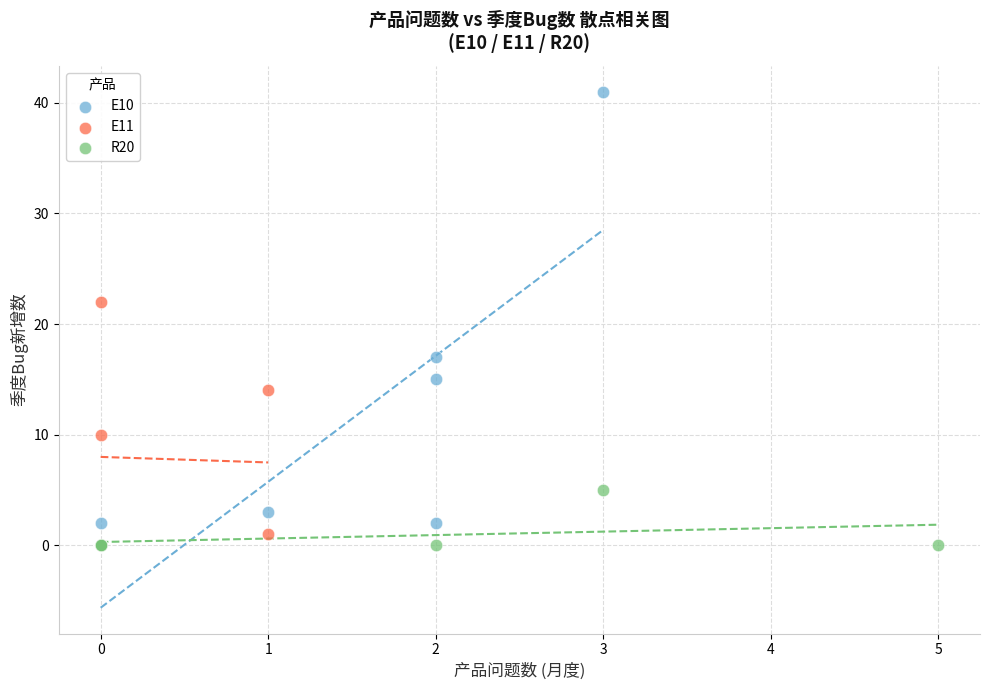

Which series reaches the maximum Y coordinate?

E10